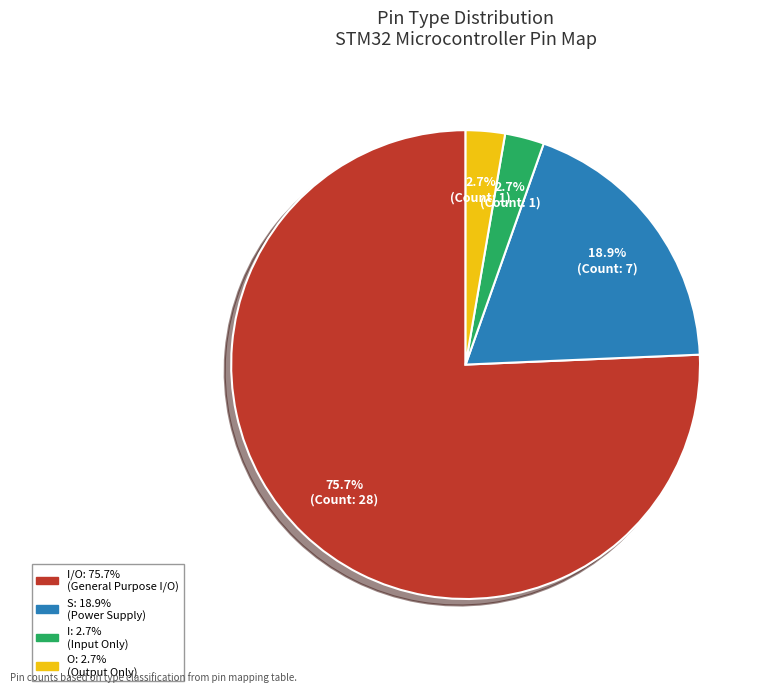

Is there any slice that represents more than half of the pie?

Yes